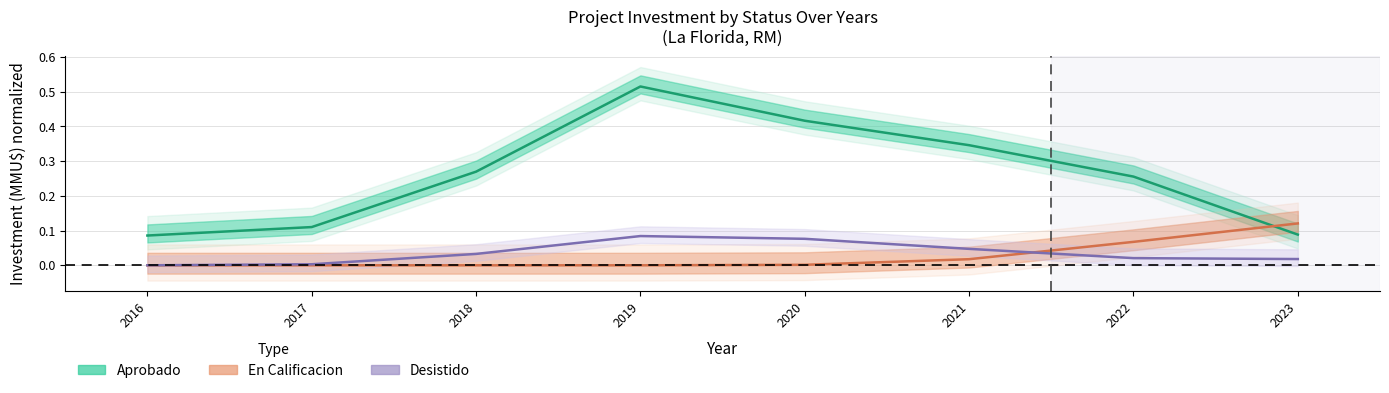

At how many categories does at least one series exceed 0?

8